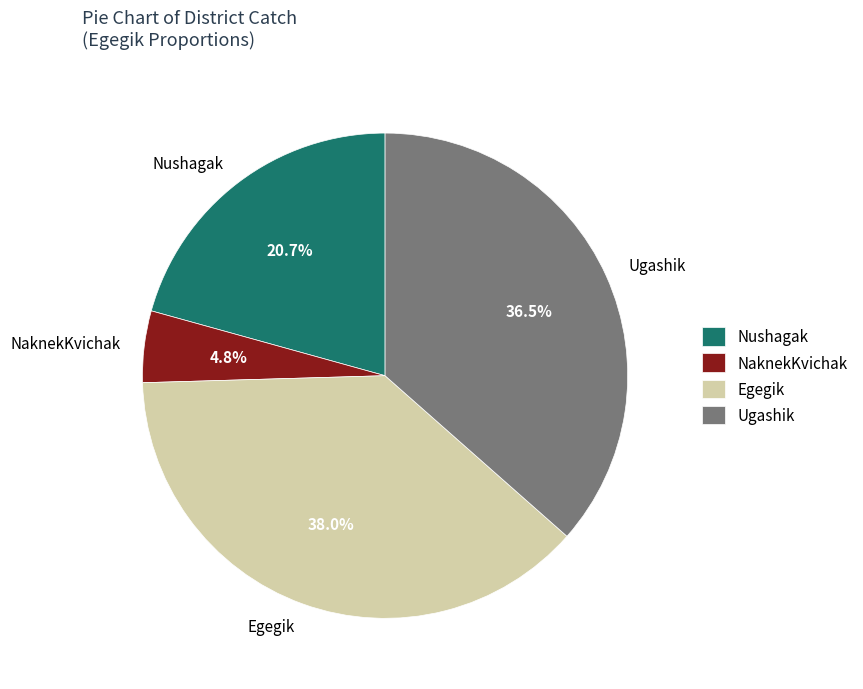

Does NaknekKvichak account for over 50% of the chart?

No